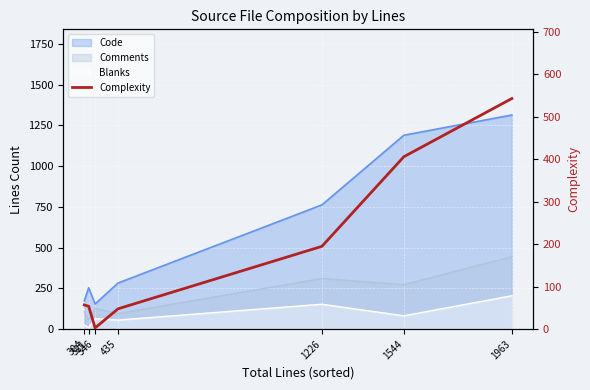

What is the value of the 6th point from the left?

406